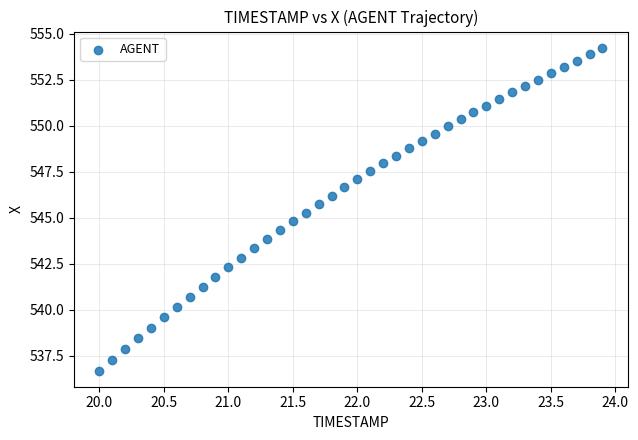

What is the range of X values (max minus min)?

3.9